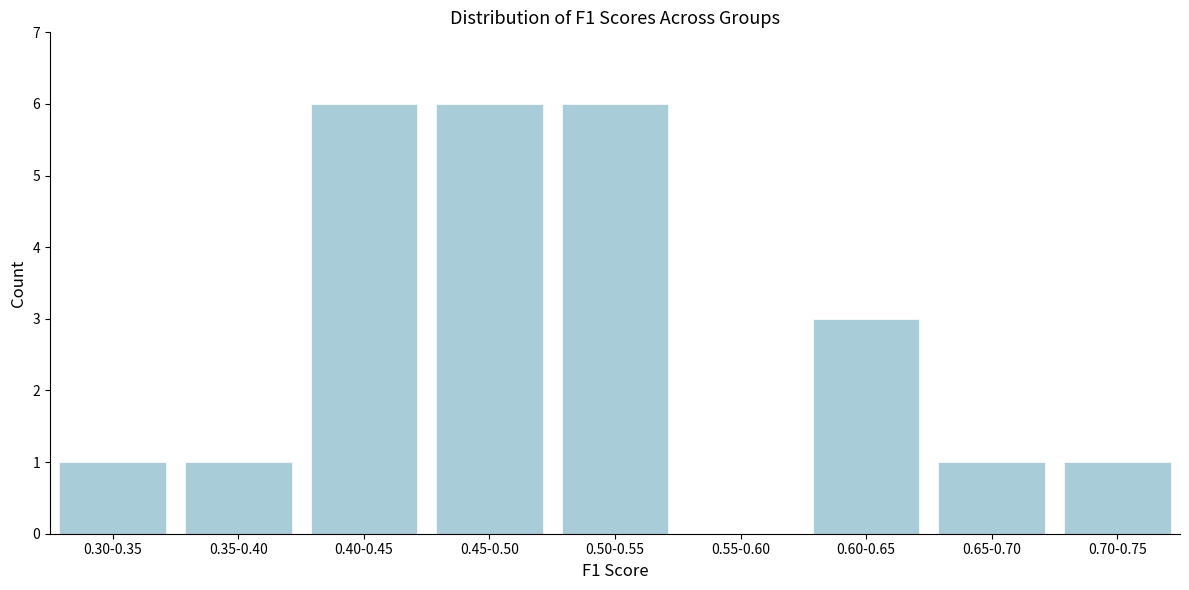

Reading left to right, list all the values displayed in this chart.

0.30-0.35=1	0.35-0.40=1	0.40-0.45=6	0.45-0.50=6	0.50-0.55=6	0.55-0.60=0	0.60-0.65=3	0.65-0.70=1	0.70-0.75=1